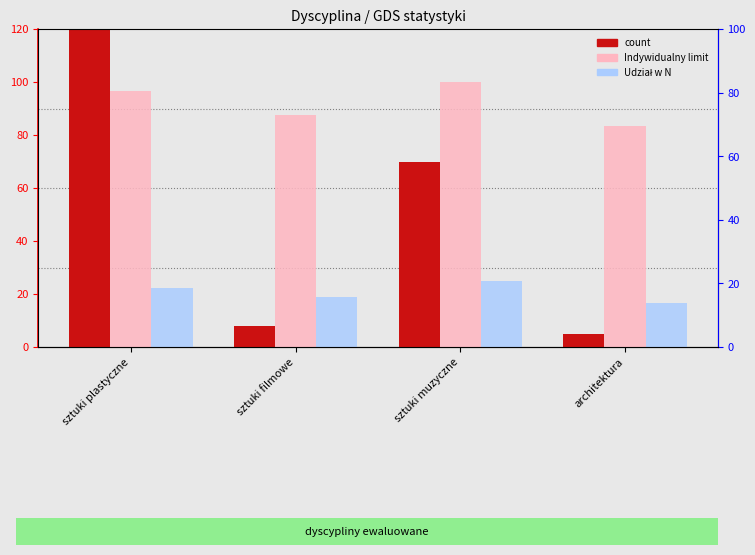

What is the difference between the highest and lowest values at architektura?

78.3